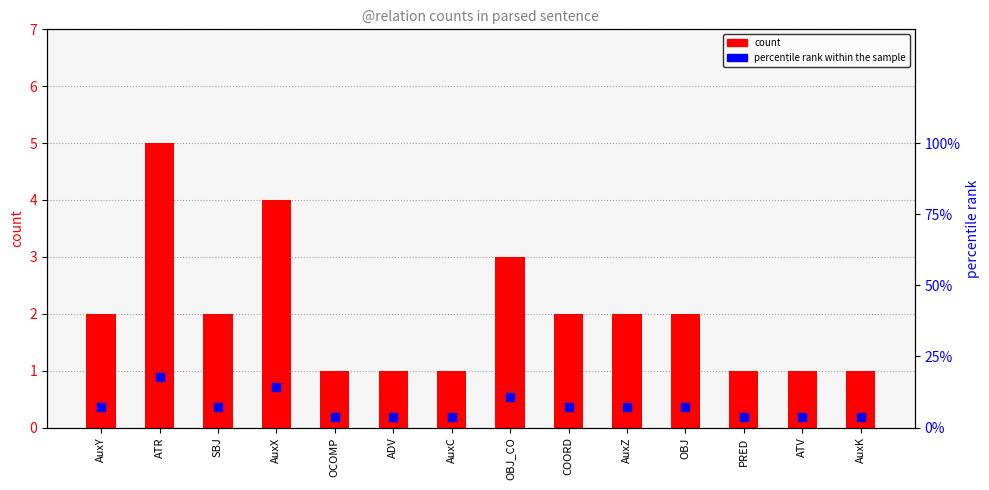

At which category is the sum across all series the highest?

ATR